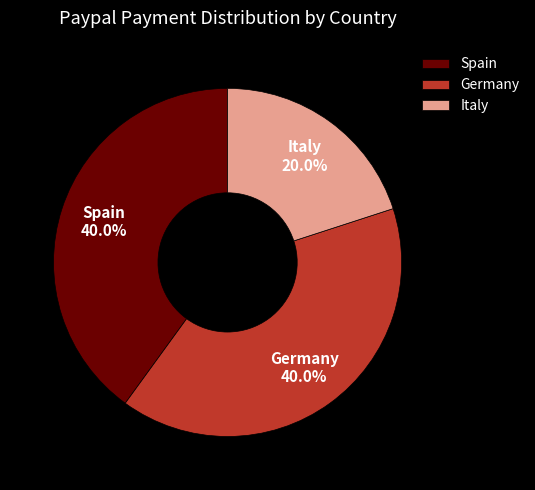

What percentage is NOT represented by Spain?

60.0%